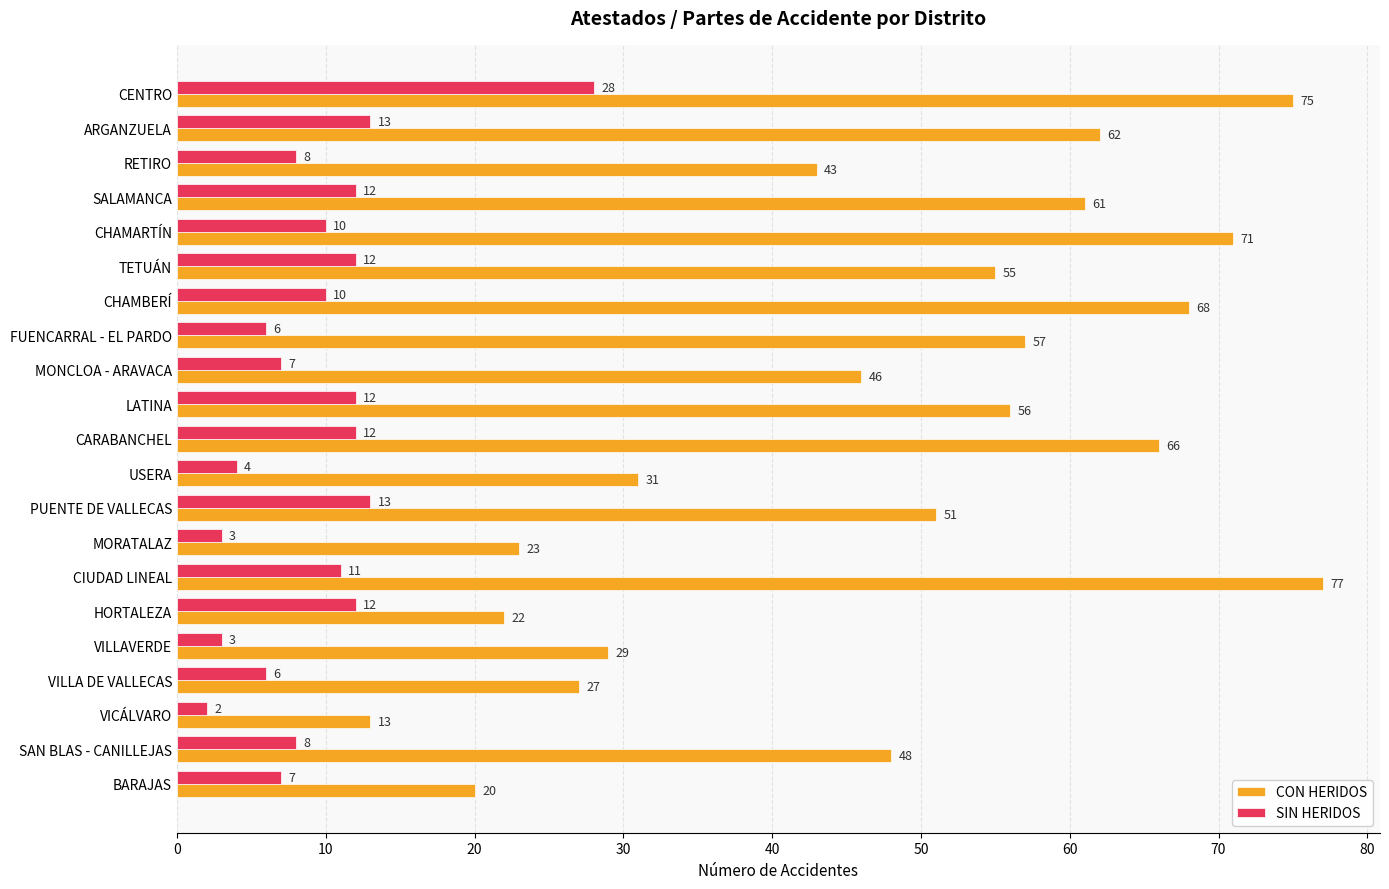

Which series has the largest range (max minus min)?

CON HERIDOS